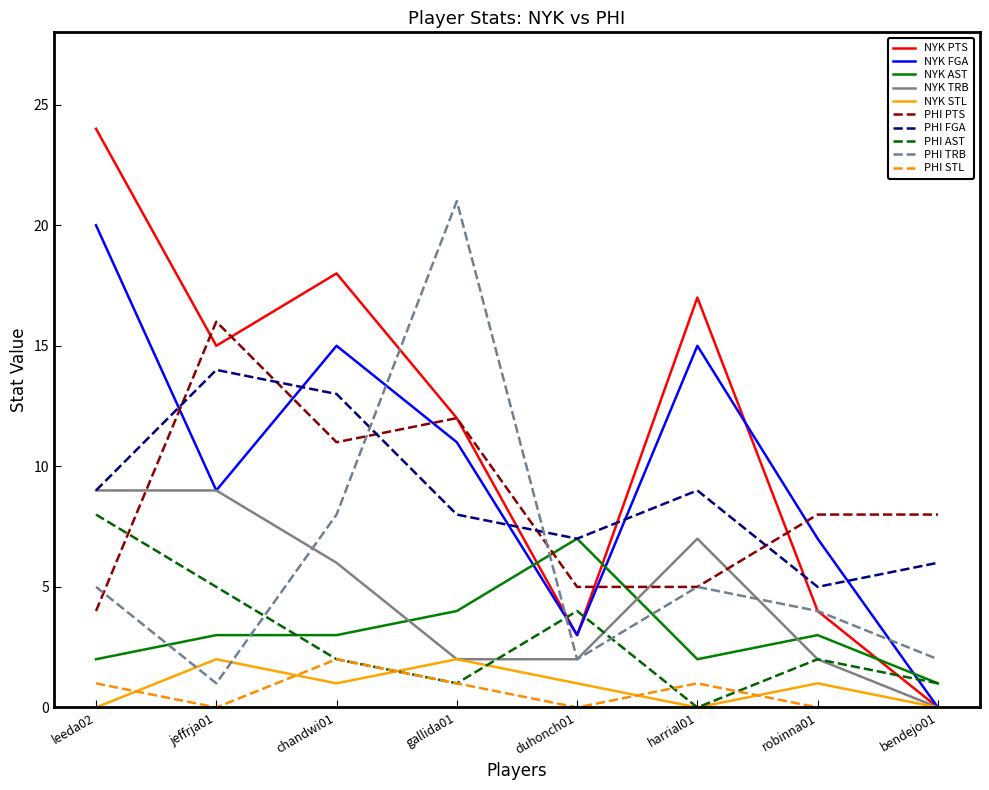

What is the approximate value of NYK FGA at jeffrja01?

9